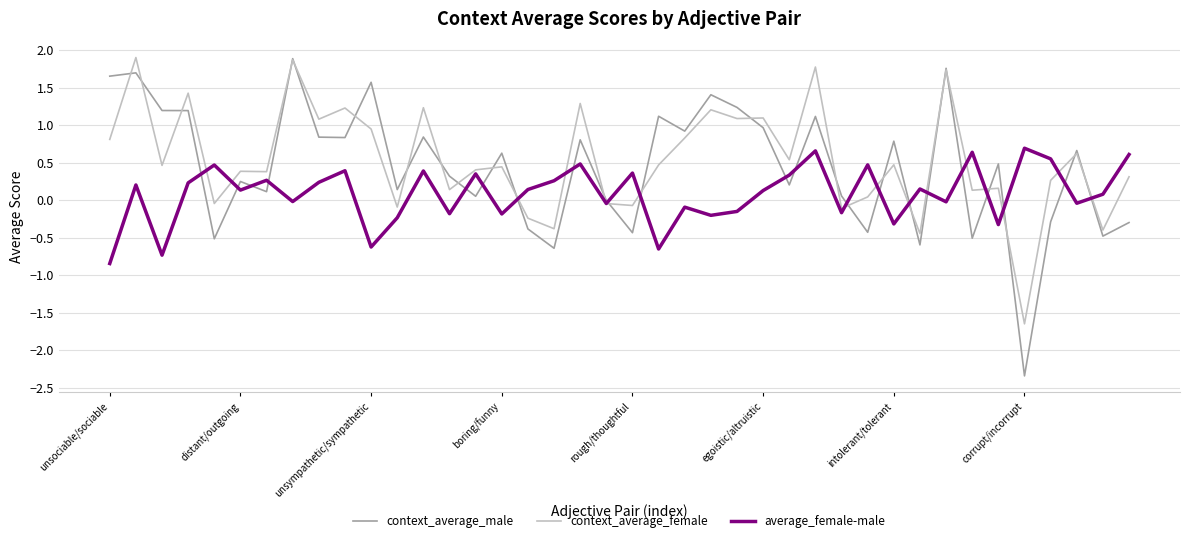

Does the chart display data point markers on the line(s)?

No